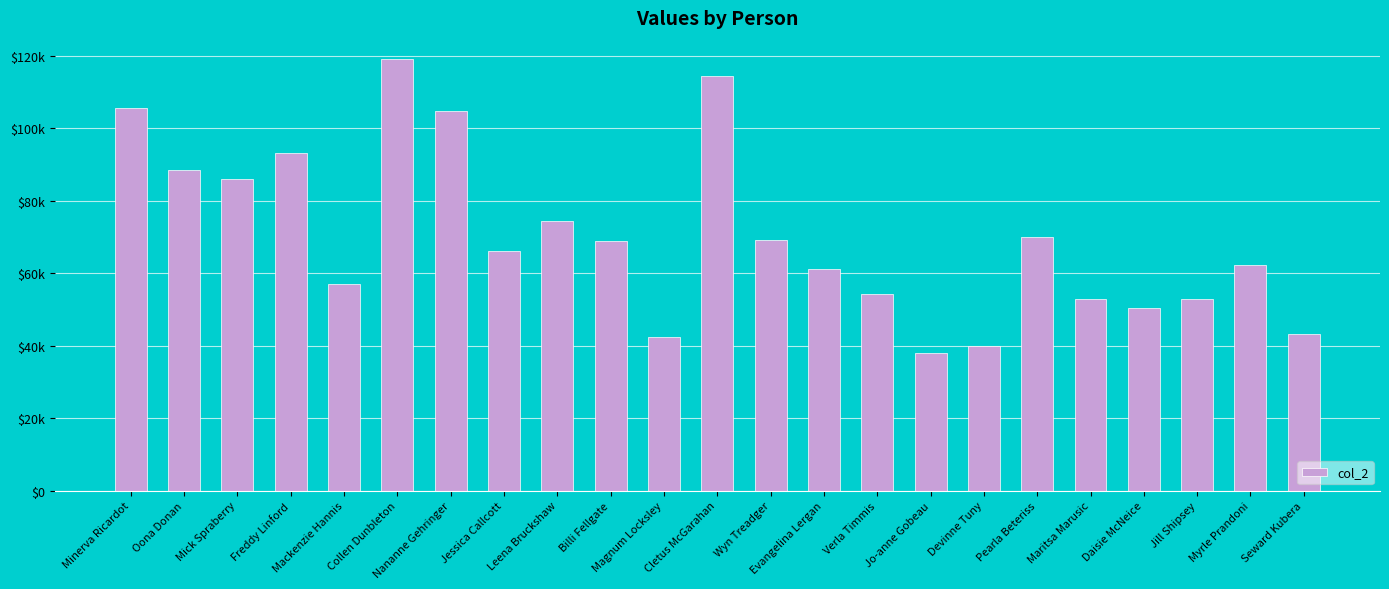

What is the minimum value shown in the chart?

37902.3